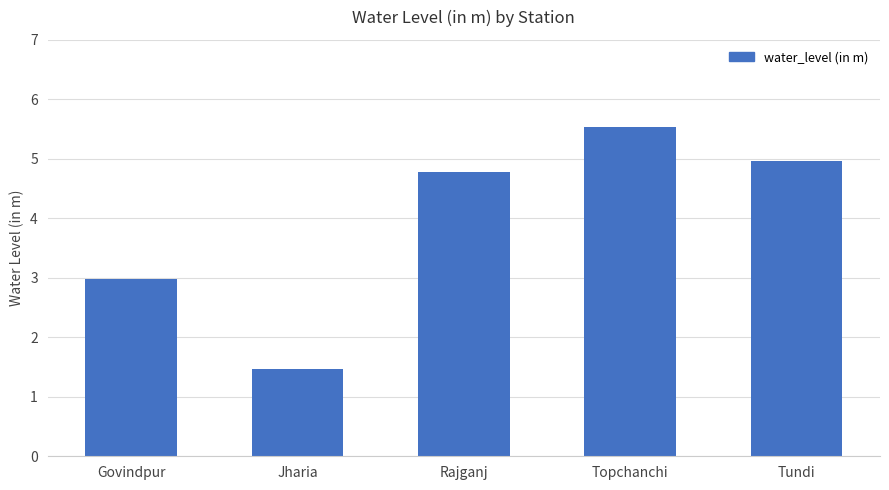

What is the change in value from Jharia to Topchanchi?

+4.1